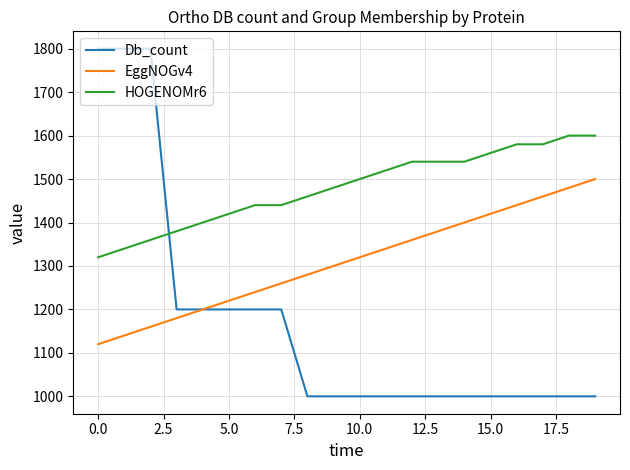

What is the maximum value shown in the chart?

1800